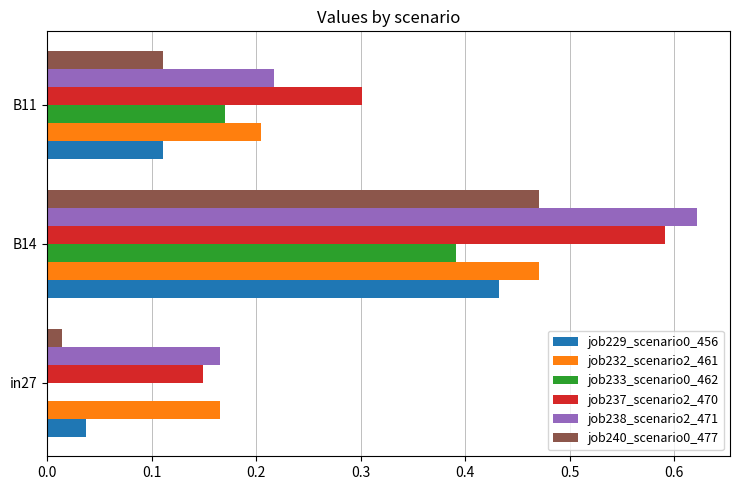

The job233_scenario0_462 series shows 0.0 at in27. True or false?

True